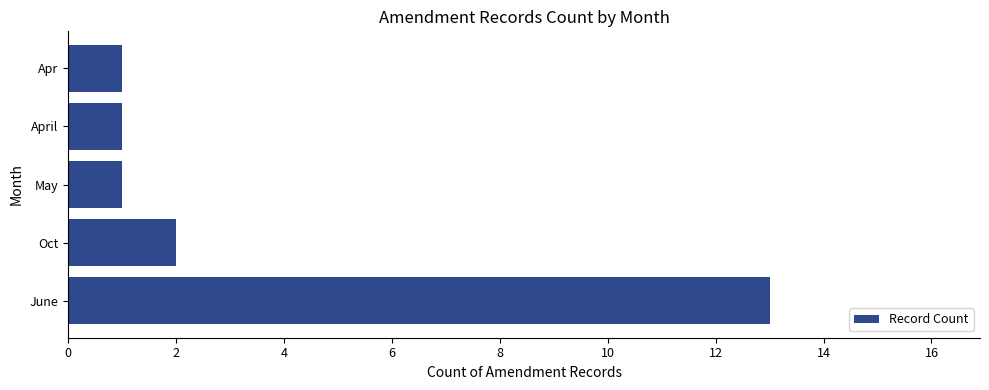

Is it true that the value at Apr is 1?

True